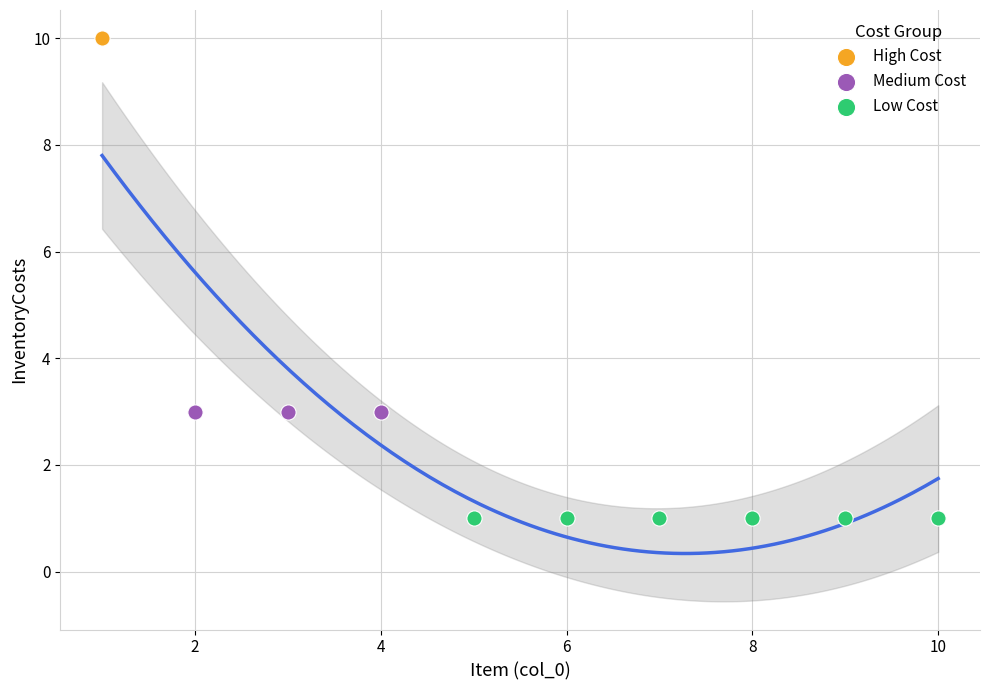

What are all the series names shown in the legend?

High Cost, Medium Cost, Low Cost